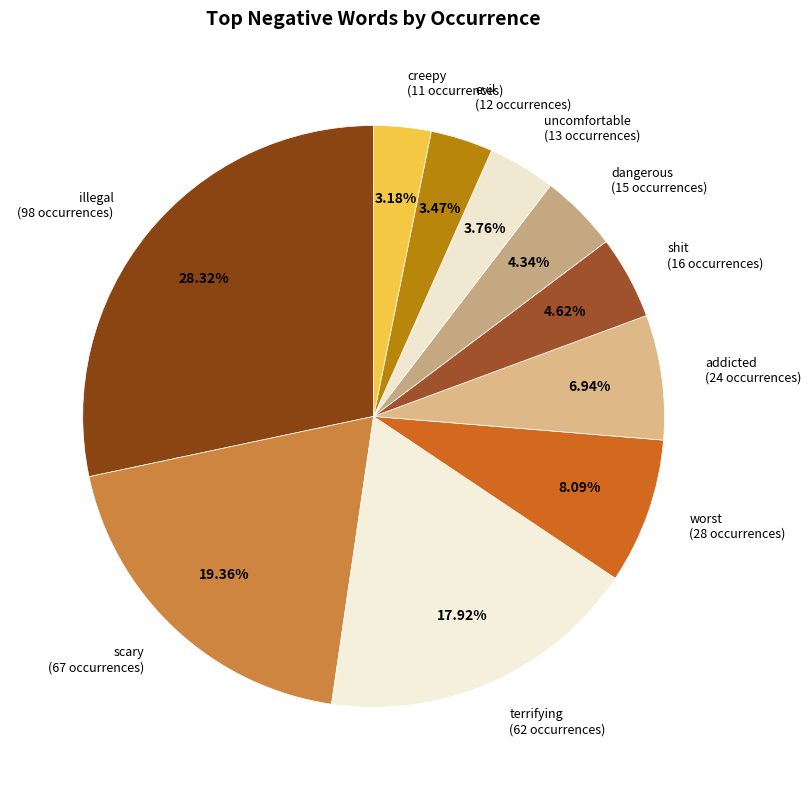

To the nearest percent, what is the average slice percentage?

10%